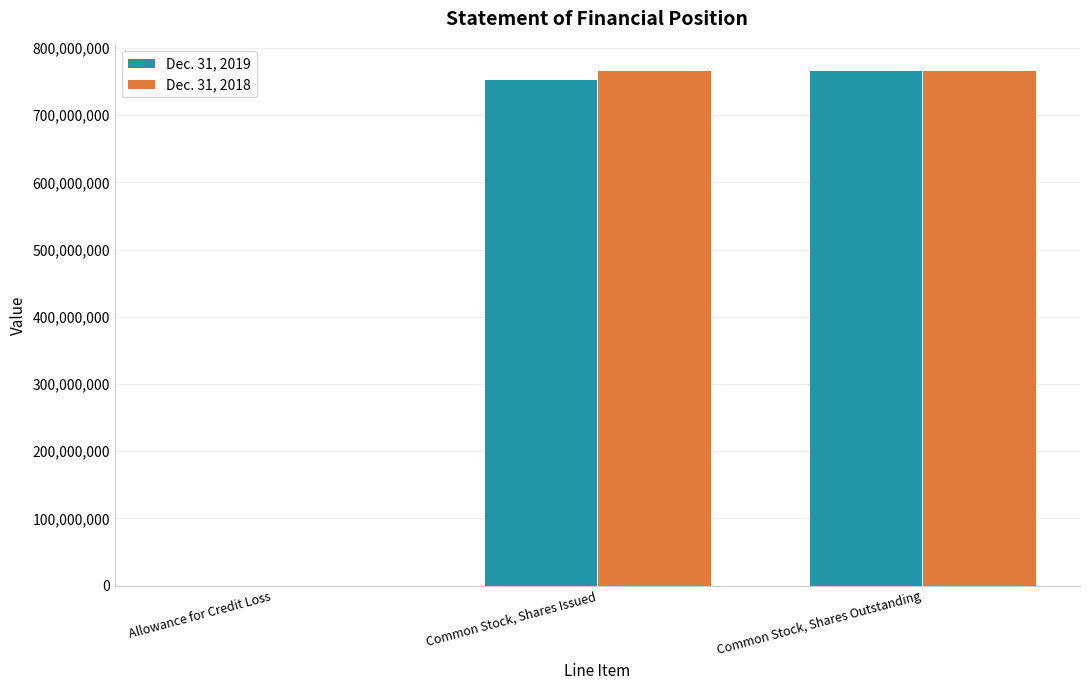

Is the value of Dec. 31, 2019 at Allowance for Credit Loss greater than the value of Dec. 31, 2018 at Common Stock, Shares Issued?

No